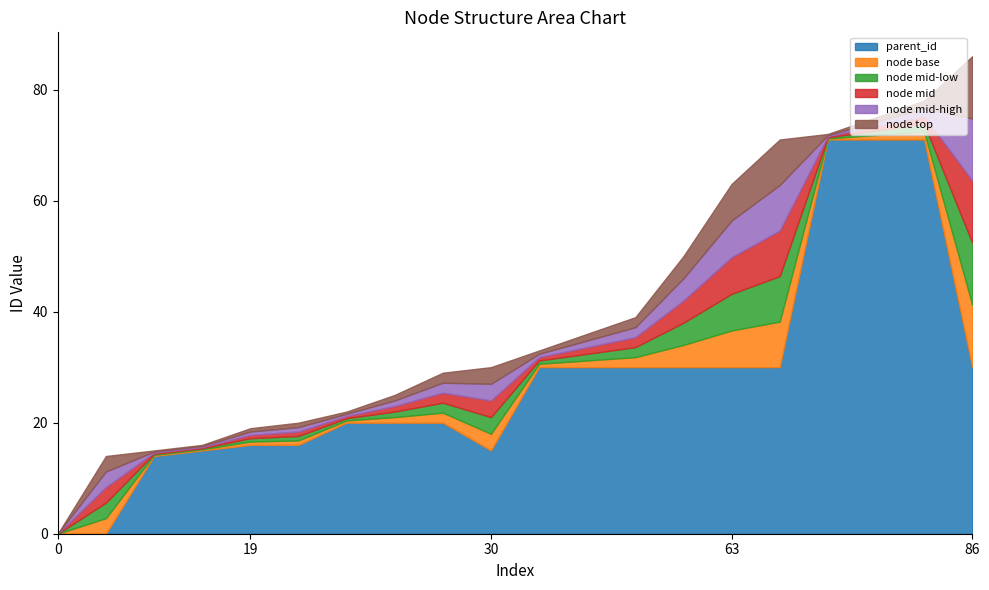

List the labels in order of node_id value, largest first.

86, 78, 75, 72, 71, 63, 50, 39, 36, 33, 30, 29, 25, 22, 20, 19, 16, 15, 14, 0